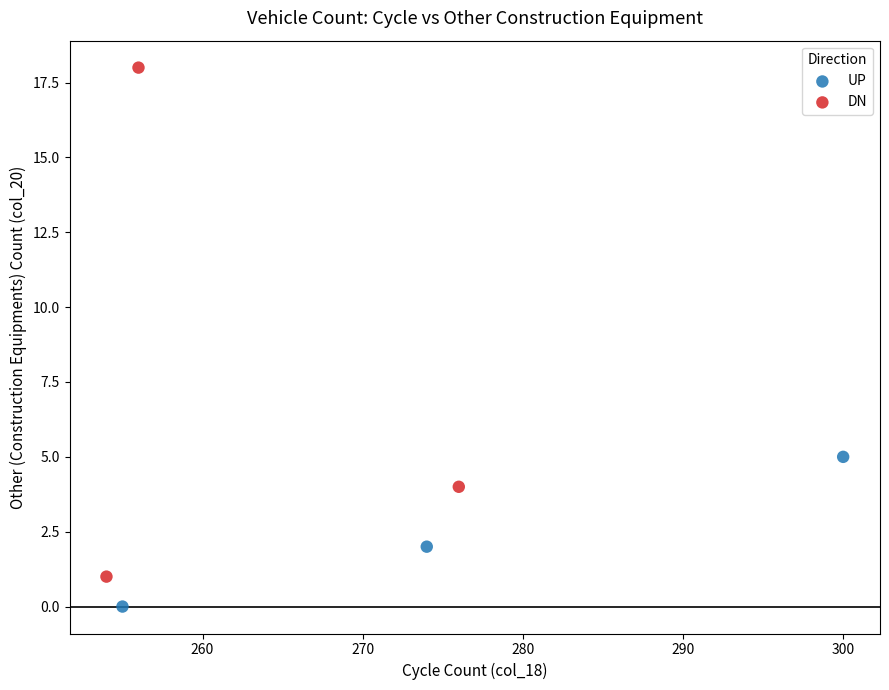

What are all the series names shown in the legend?

UP, DN